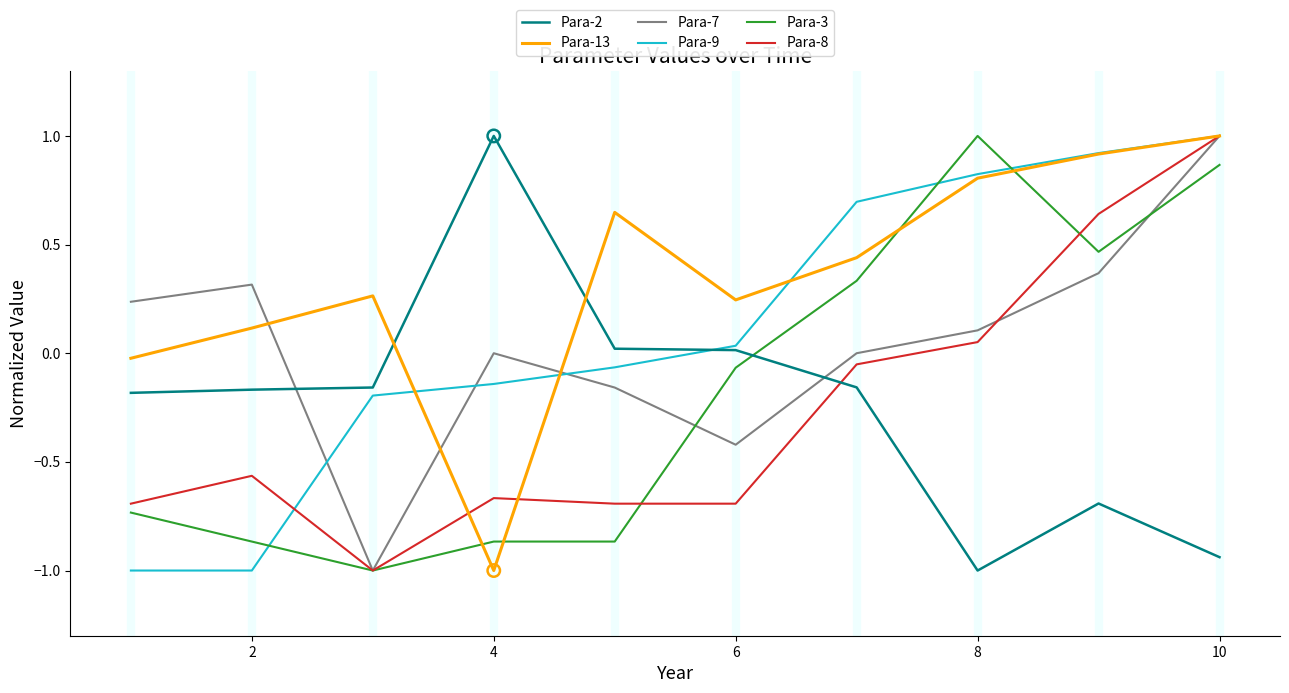

Which series has the largest total across all categories?

Para-13